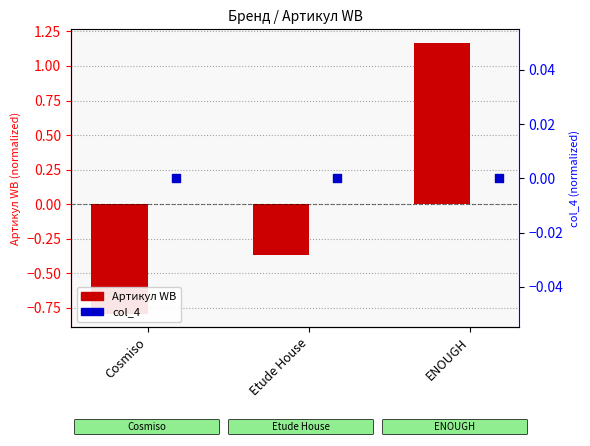

Which series reaches the minimum Y coordinate?

Артикул WB